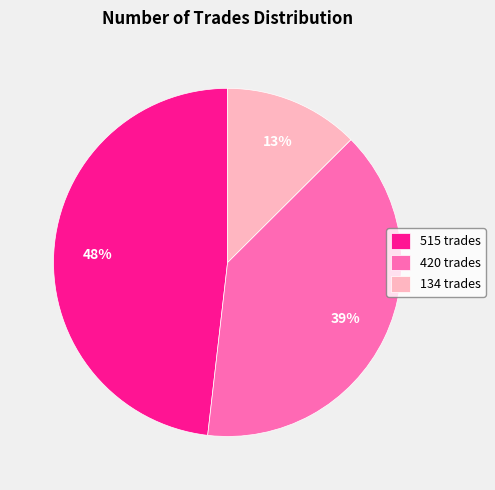

Which category has the biggest portion of the pie?

515